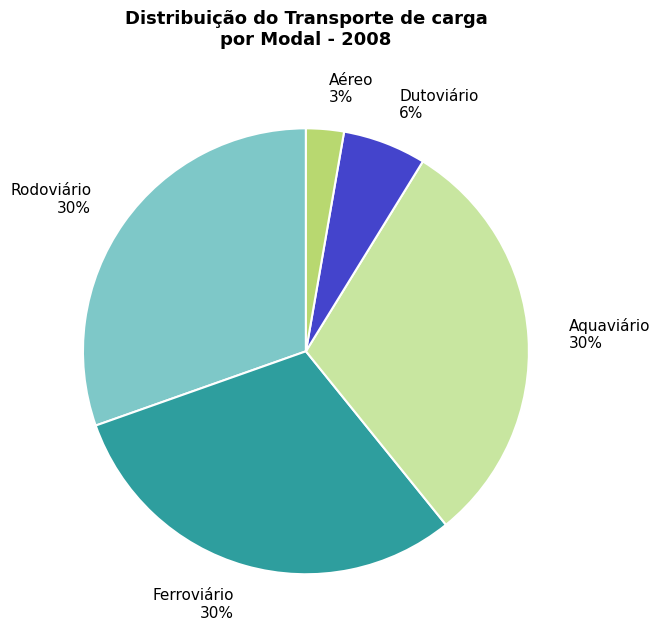

Does any single category account for the majority?

No